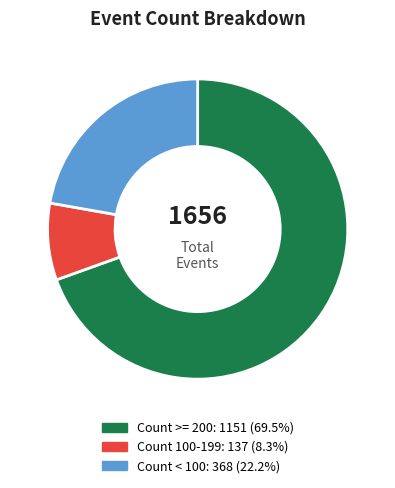

Is there a majority slice in this chart?

Yes